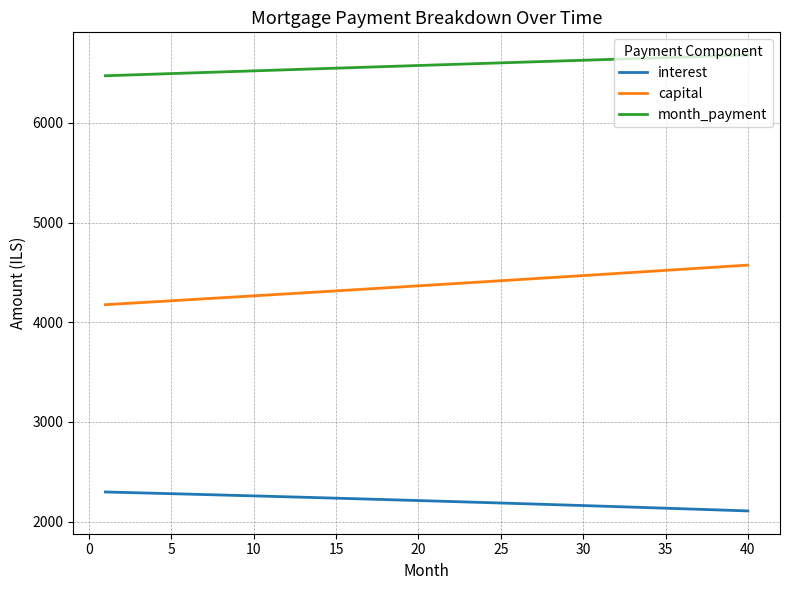

Rank the series by their average value, from highest to lowest.

month_payment, capital, interest